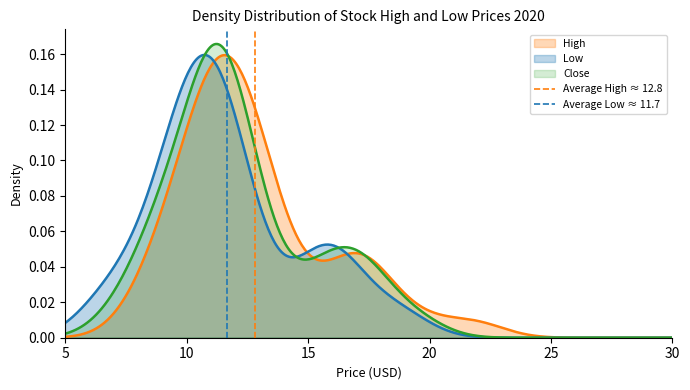

Which has a higher value, 10 or 5?

10